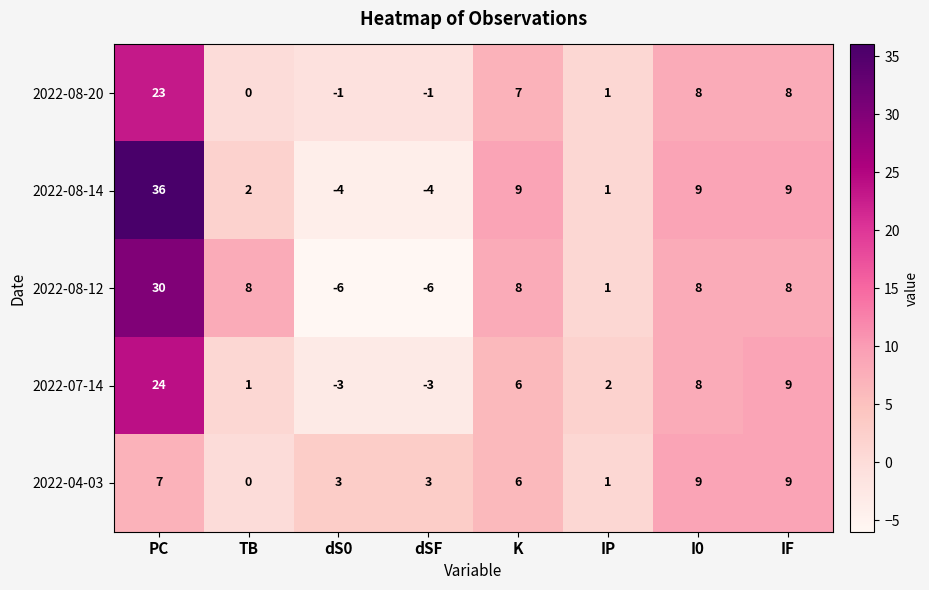

Where does the 2022-08-14 series first go above 9?

PC